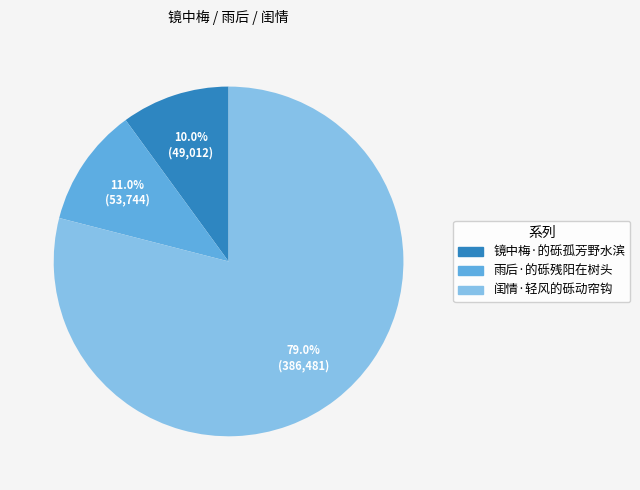

To the nearest percent, what is the difference between the 闺情·轻风的砾动帘钩 and 镜中梅·的砾孤芳野水滨 slice percentages?

69%